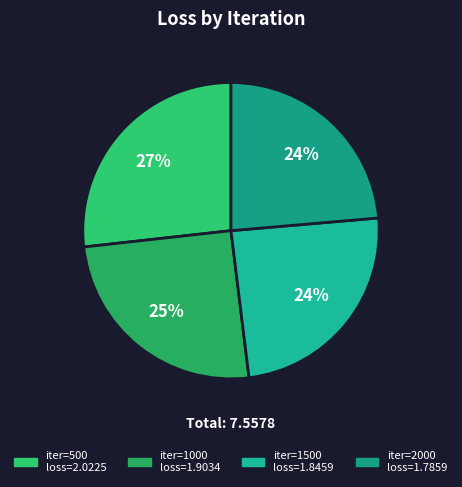

To the nearest percent, what is the difference between the largest and smallest slice percentages?

3%